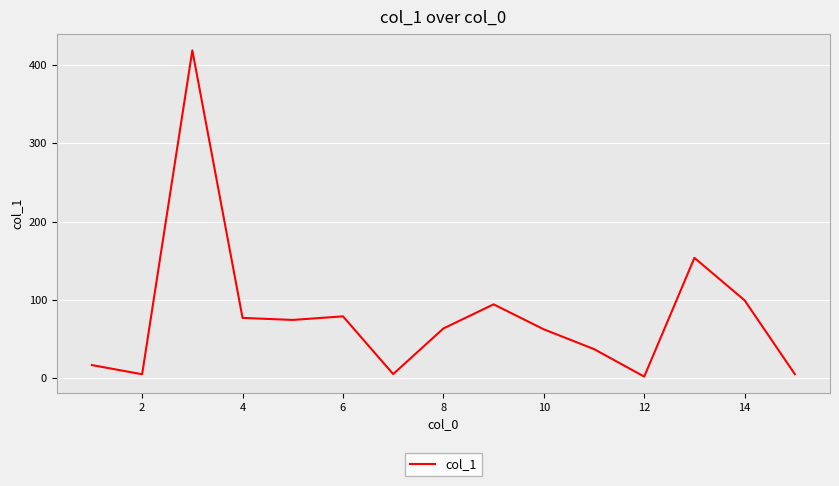

What is the difference between the maximum and minimum values?

416.3